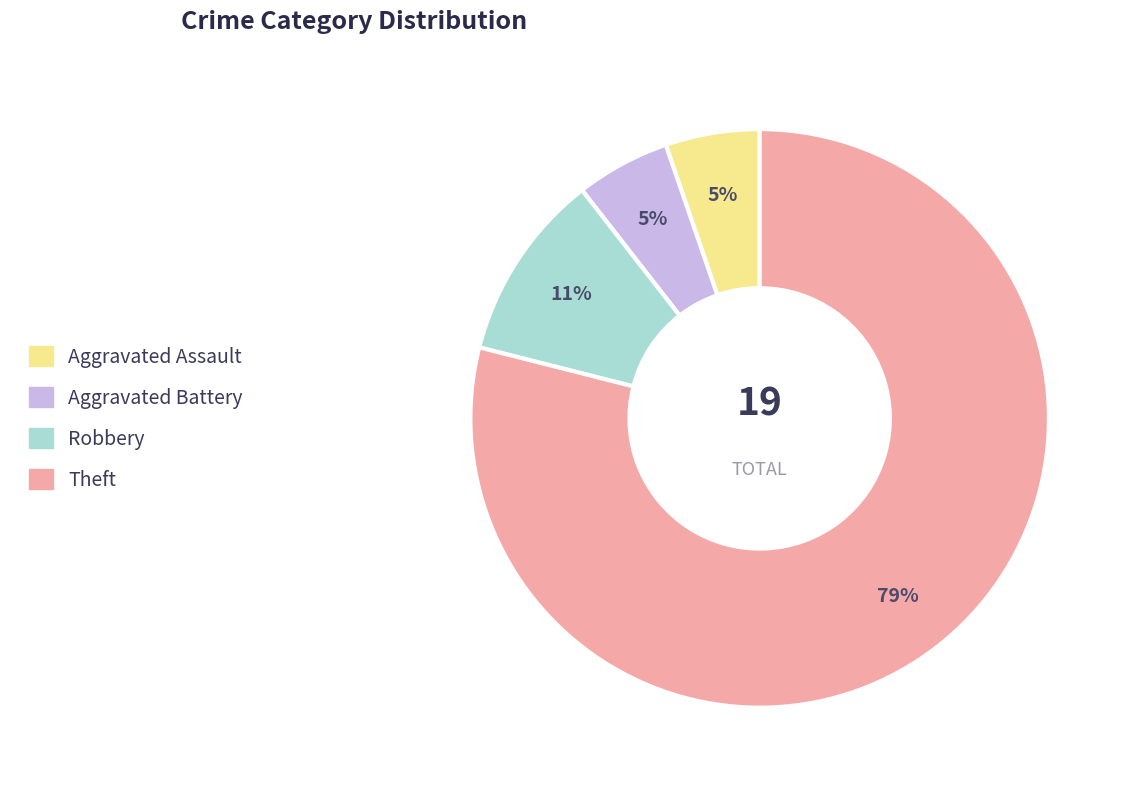

What percentage is the Robbery slice, to the nearest percent?

11%